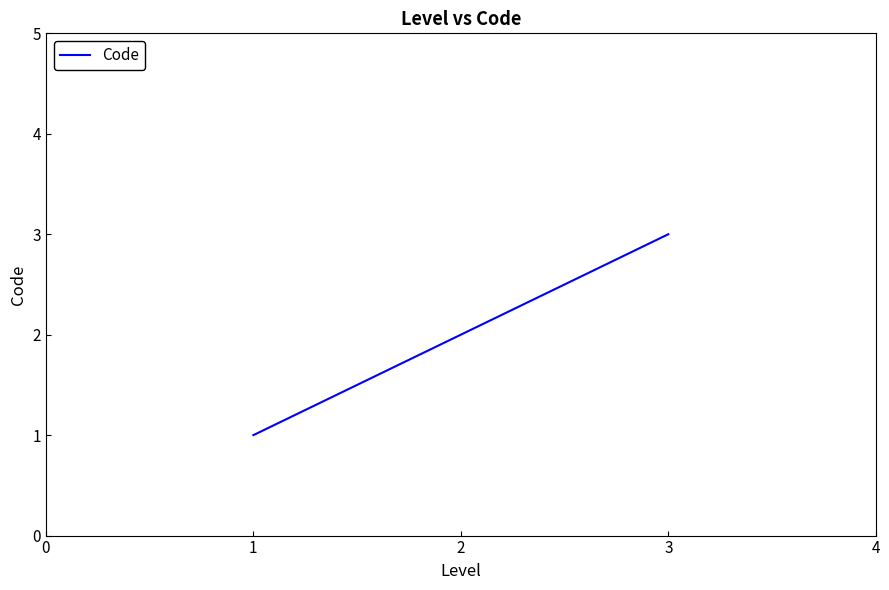

What is the ratio of the value at 1 to the value at 2?

0.5